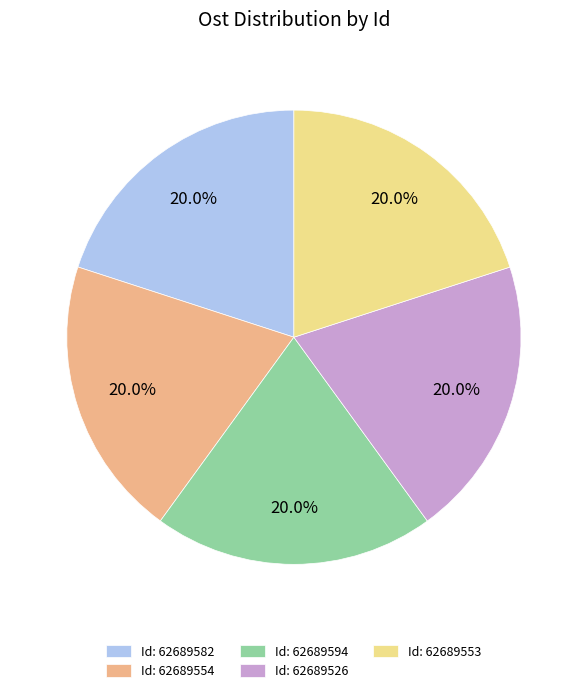

How much of the chart is everything except Id: 62689554?

80.0%